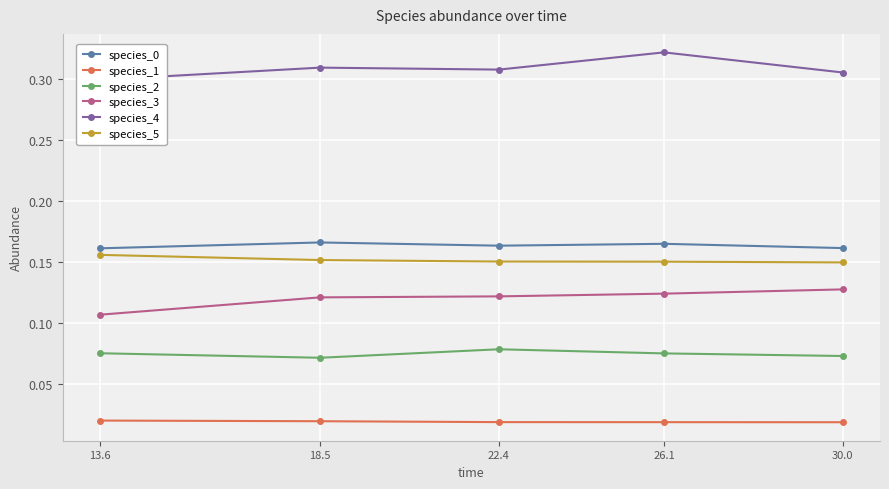

What is the average value of the species_5 series?

0.2